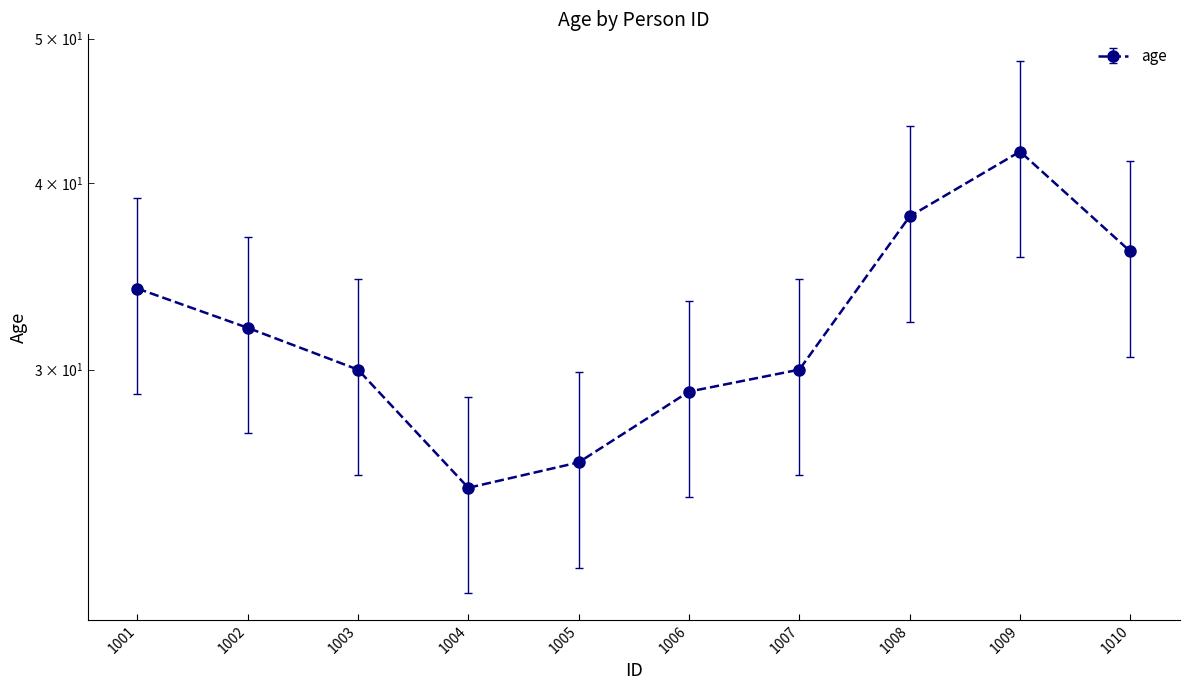

Which category has the lowest value across all series?

1004